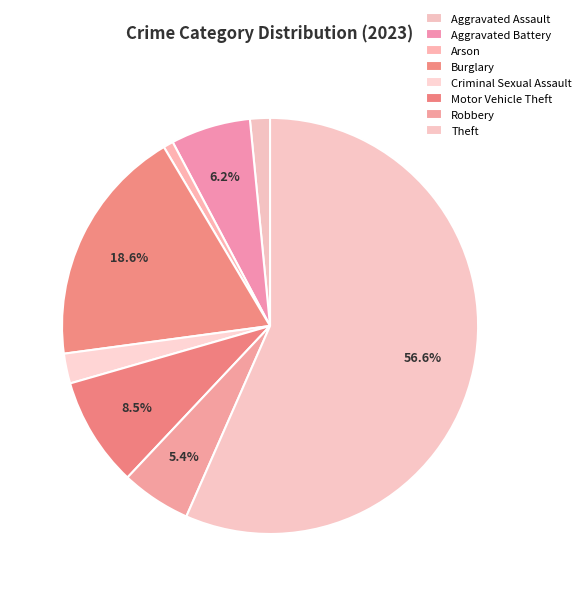

To the nearest percent, what is the difference between the largest and smallest slice percentages?

56%